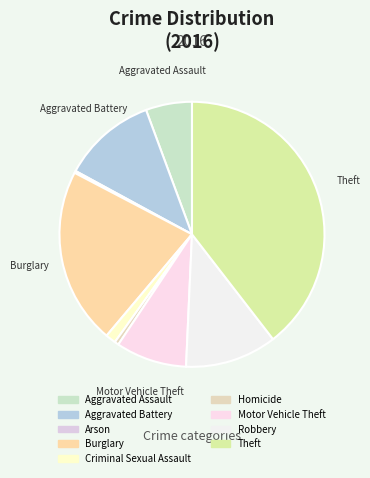

Between Homicide and Aggravated Battery, which is larger?

Aggravated Battery